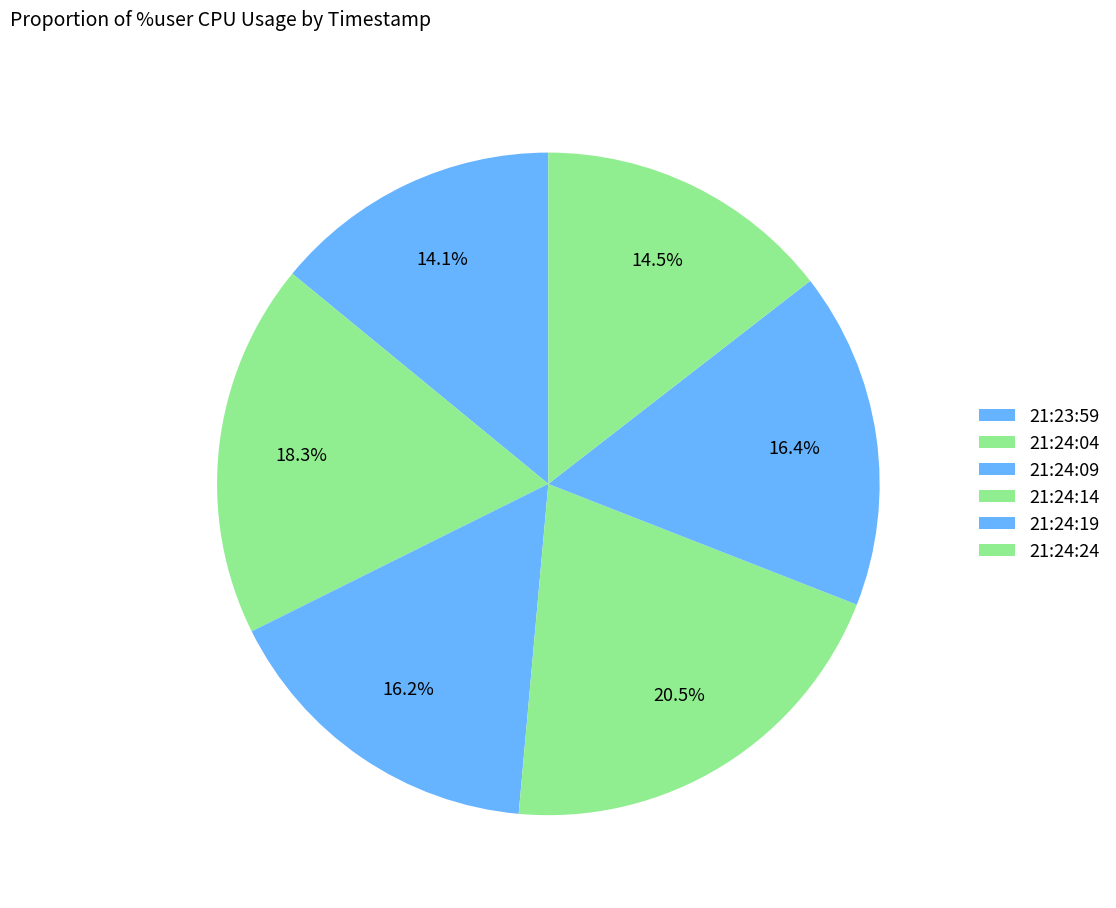

Rank the categories by value from highest to lowest.

21:24:14, 21:24:04, 21:24:19, 21:24:09, 21:24:24, 21:23:59